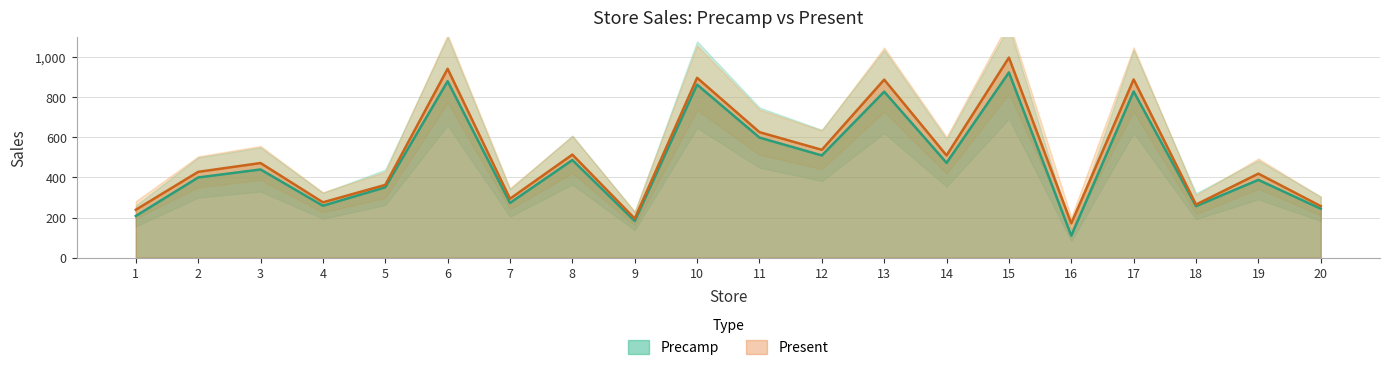

Reading left to right, transcribe all the data shown in this chart.

Precamp: 208	400	440	259	351	880	273	487	183	863	599	510	828	473	924	110	829	257	388	244
Present: 239	428	472	276	363	942	294	514	195	897	626	538	888	510	998	171	889	265	419	257